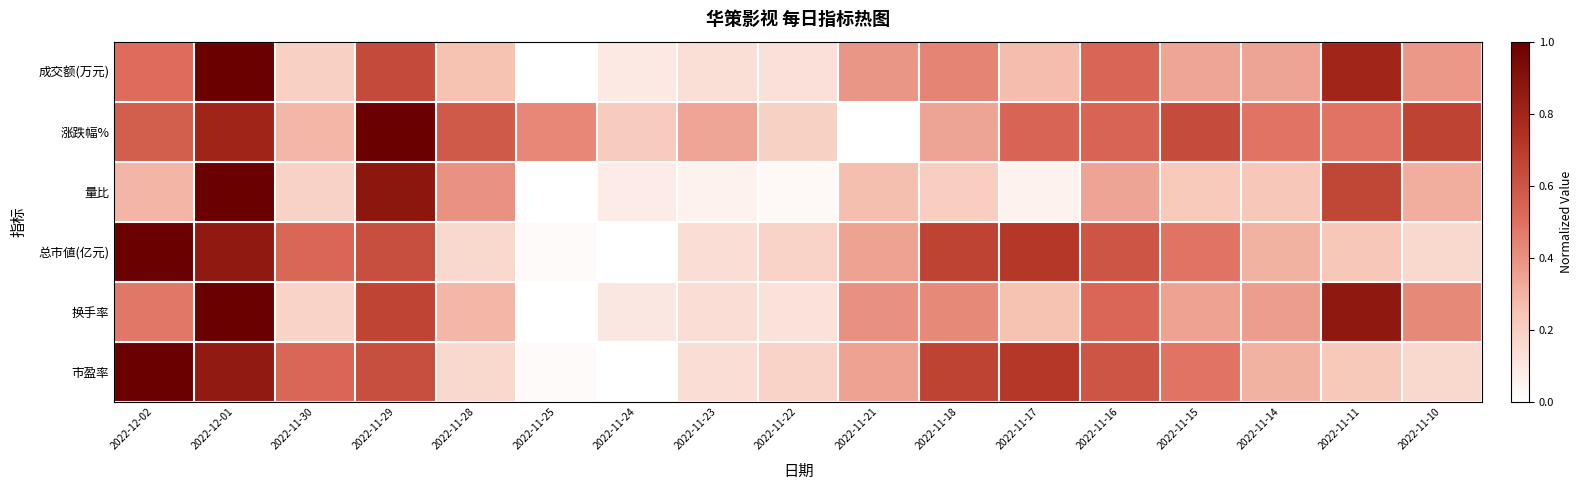

Between 2022-11-25 and 2022-11-21, which series saw the biggest shift?

涨跌幅%